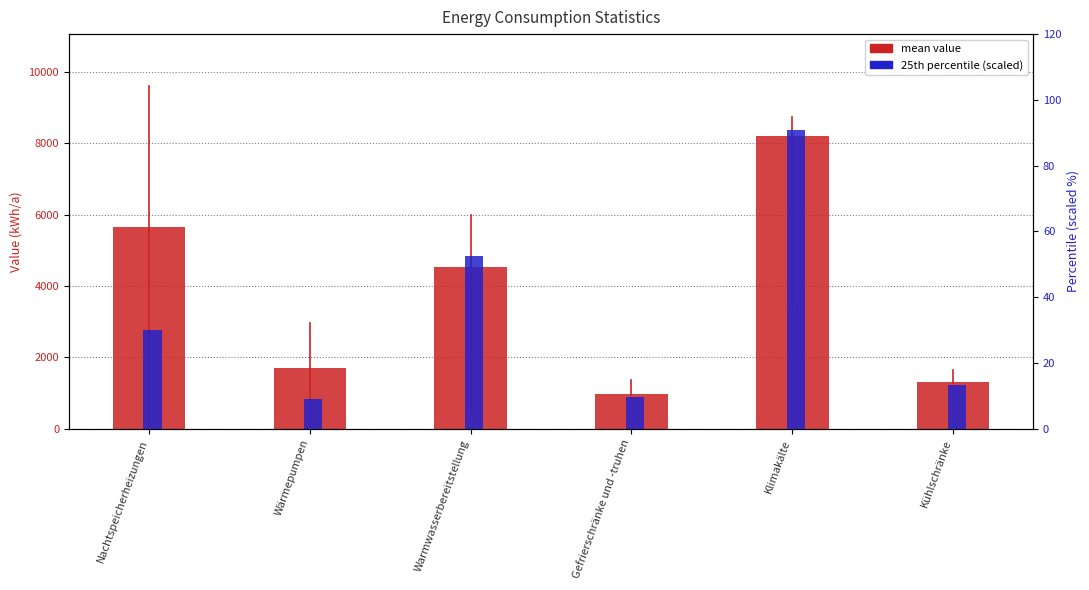

What is the label of the 1st bar from the right?

Kühlschränke